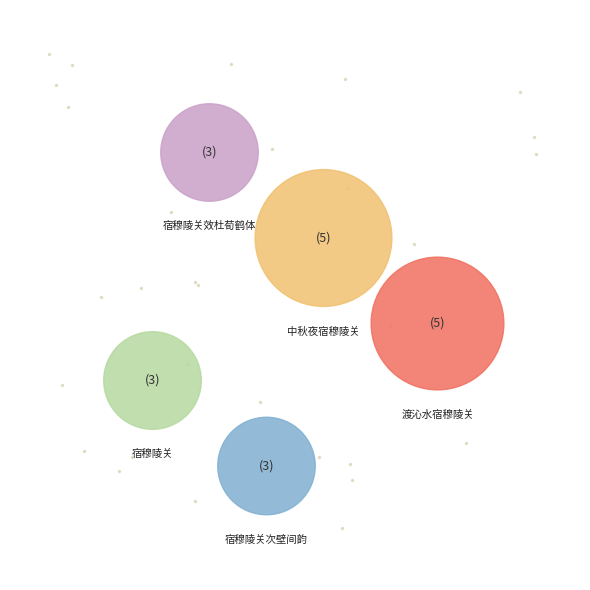

Is there a majority slice in this chart?

No